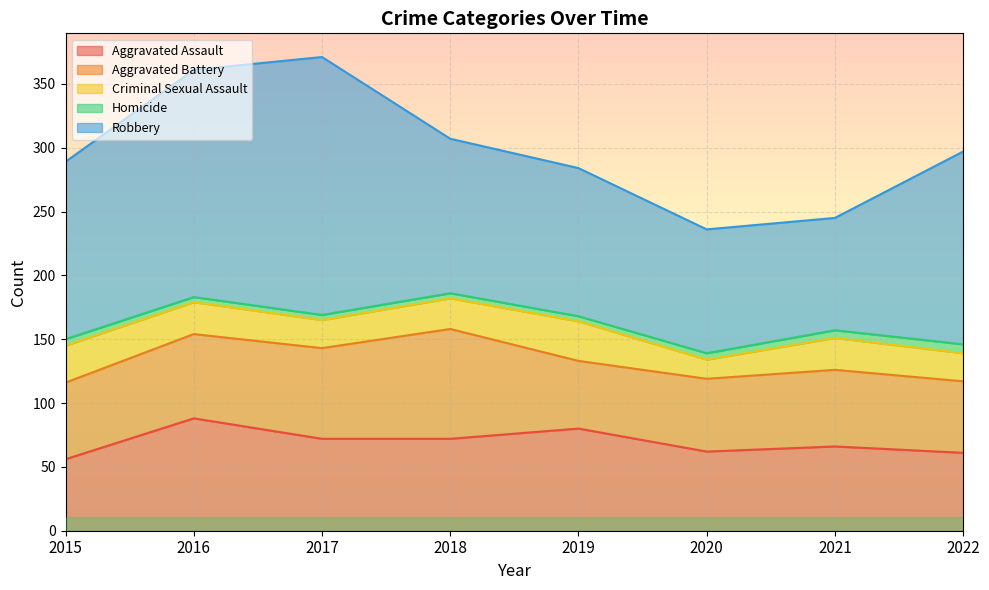

Which series has the widest spread of values?

Robbery